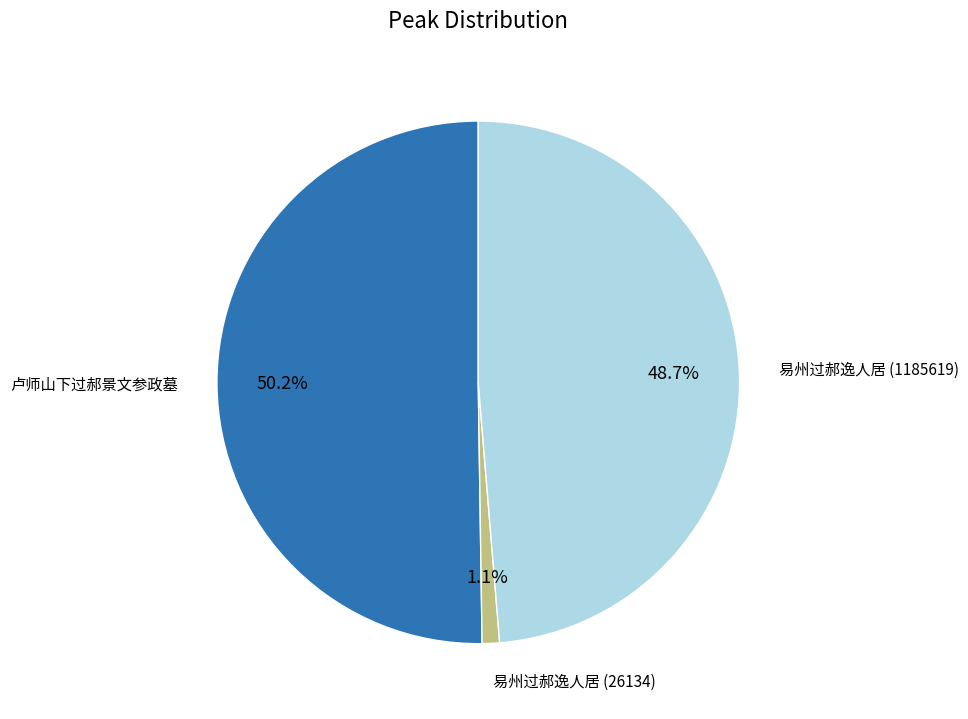

Is there a majority slice in this chart?

Yes